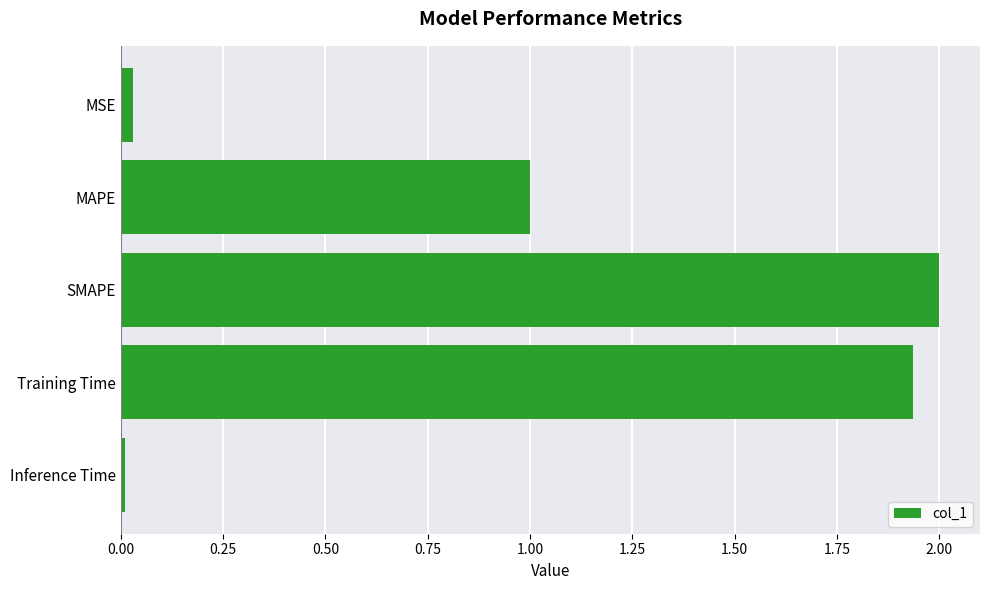

Read the value at SMAPE.

2.0